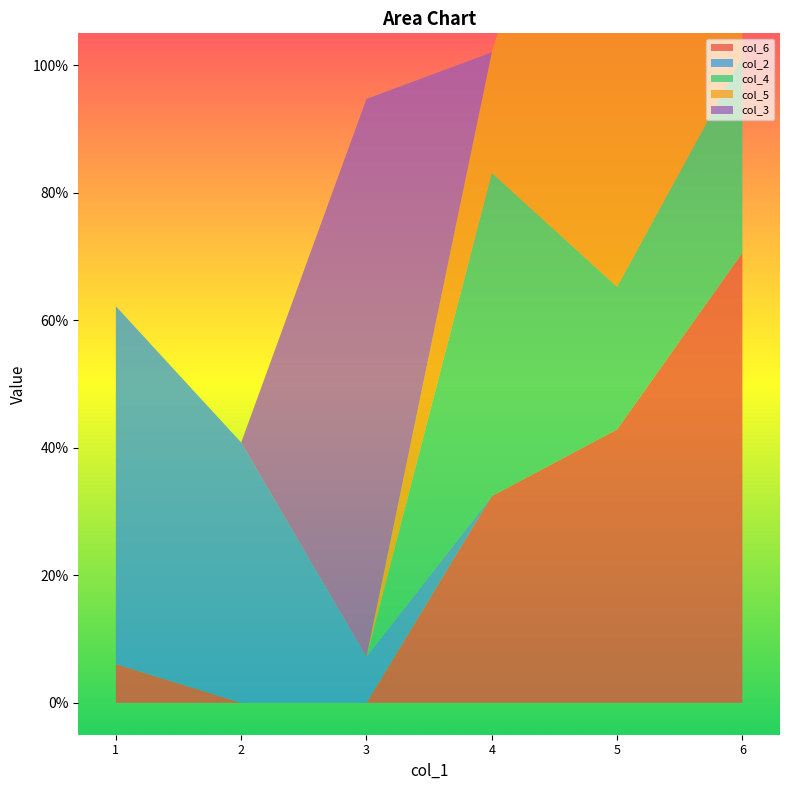

Reading left to right, extract all data points from this chart.

col_6: 0.1	0.0	0.0	0.3	0.4	0.7
col_2: 0.6	0.4	0.1	0.0	0.0	0.0
col_4: 0.0	0.0	0.0	0.5	0.2	0.3
col_5: 0.0	0.0	0.0	0.2	1.0	0.3
col_3: 0.0	0.0	0.9	0.0	0.0	0.0